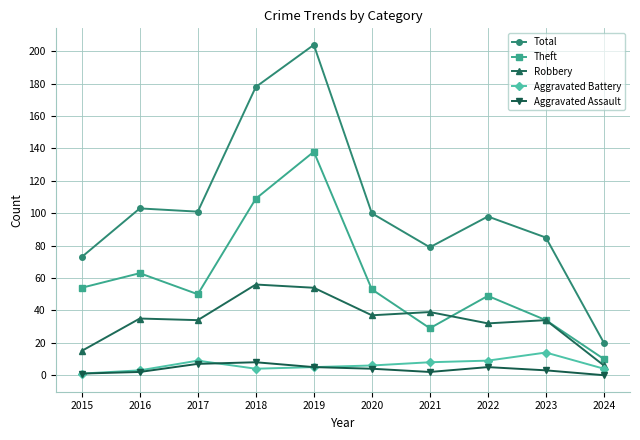

True or false: Aggravated Assault has more than 0 points higher than both neighbors.

True